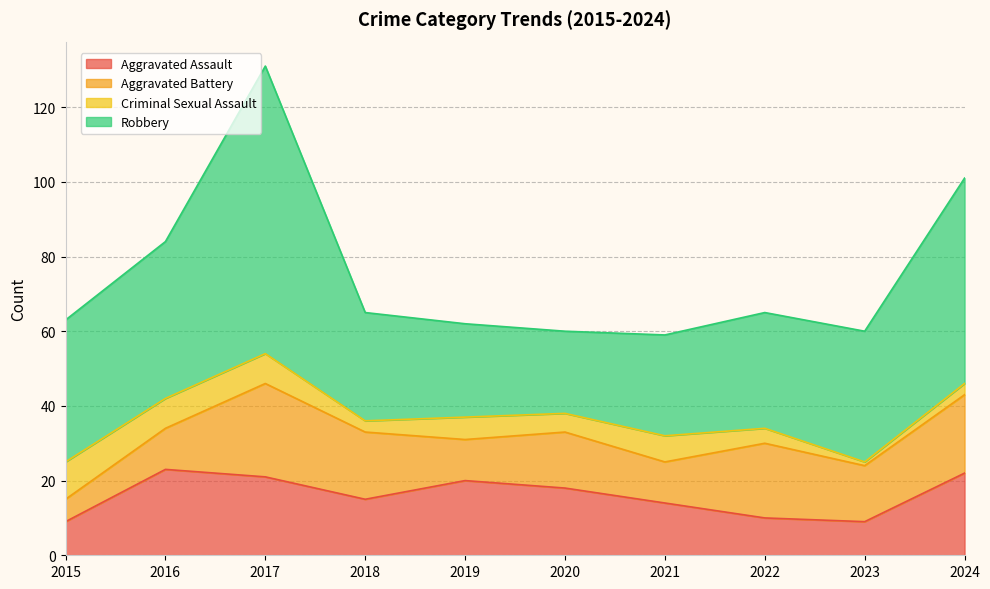

How many interior local valleys does the Criminal Sexual Assault series have?

3